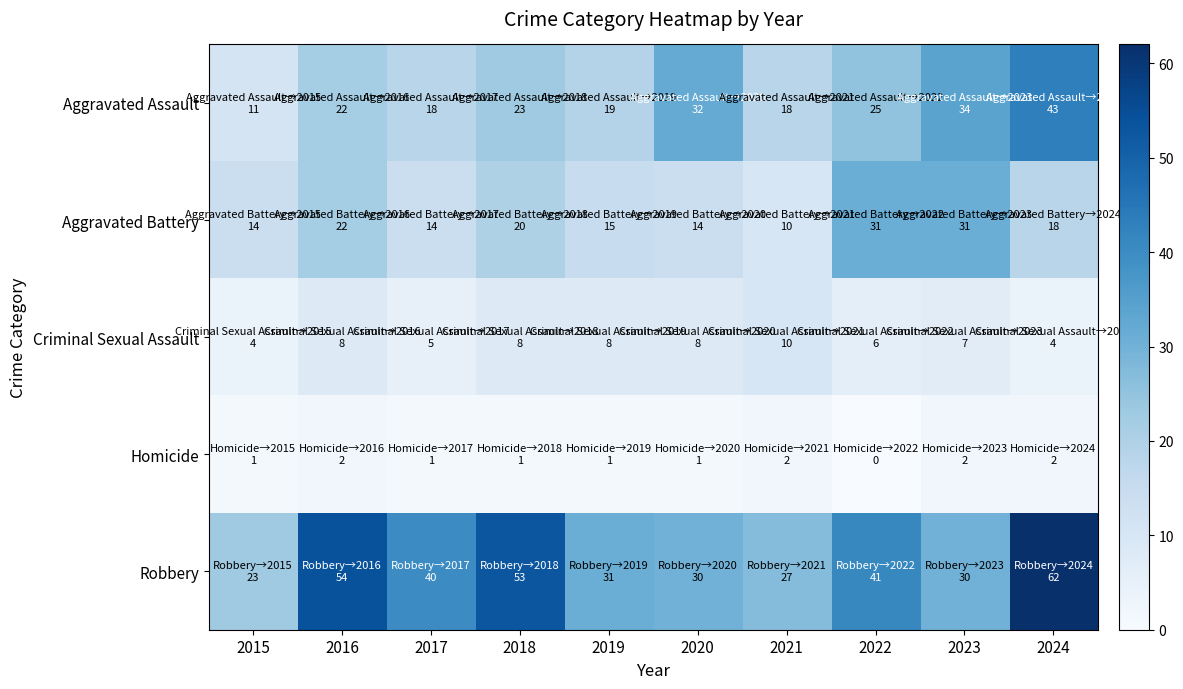

Reading right to left, extract all data points from this chart.

Aggravated Assault: 2024=43	2023=34	2022=25	2021=18	2020=32	2019=19	2018=23	2017=18	2016=22	2015=11
Aggravated Battery: 2024=18	2023=31	2022=31	2021=10	2020=14	2019=15	2018=20	2017=14	2016=22	2015=14
Criminal Sexual Assault: 2024=4	2023=7	2022=6	2021=10	2020=8	2019=8	2018=8	2017=5	2016=8	2015=4
Homicide: 2024=2	2023=2	2022=0	2021=2	2020=1	2019=1	2018=1	2017=1	2016=2	2015=1
Robbery: 2024=62	2023=30	2022=41	2021=27	2020=30	2019=31	2018=53	2017=40	2016=54	2015=23